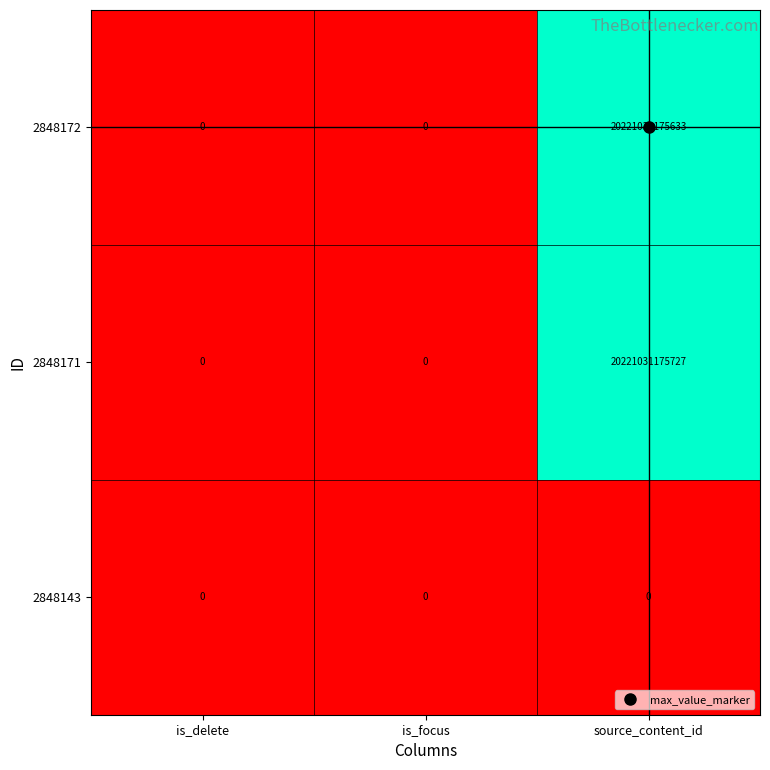

True or false: 2848171 has a value of 0 at is_delete.

True